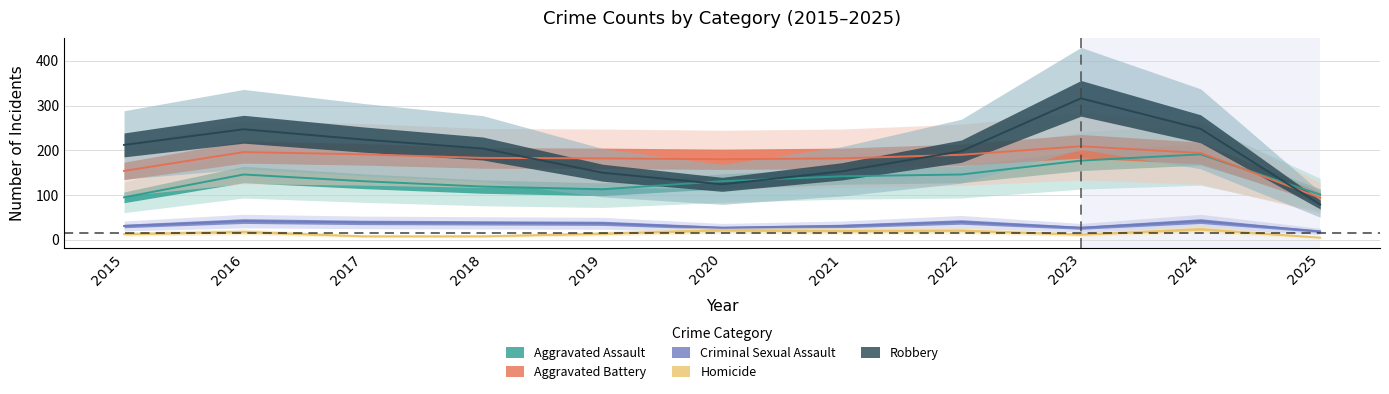

Between 2022 and 2015, which is larger?

2022